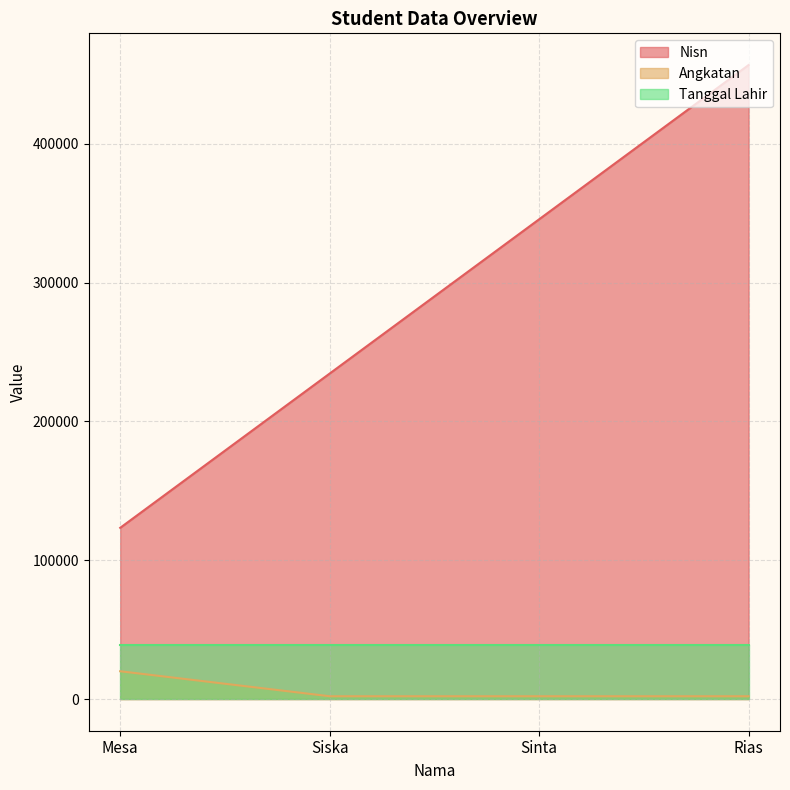

True or false: Tanggal Lahir and Nisn cross at least once.

False